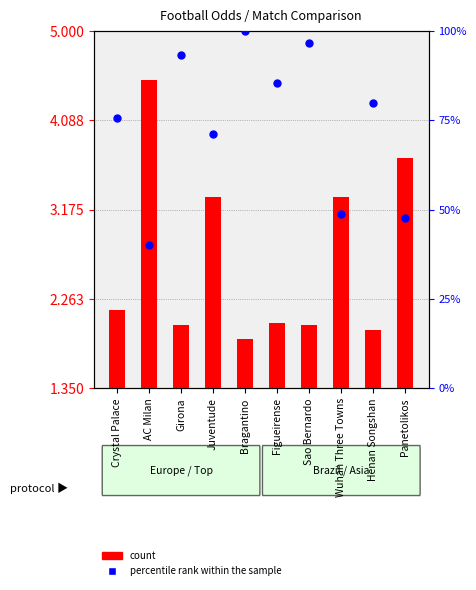

At which category is the sum across all series the highest?

Bragantino